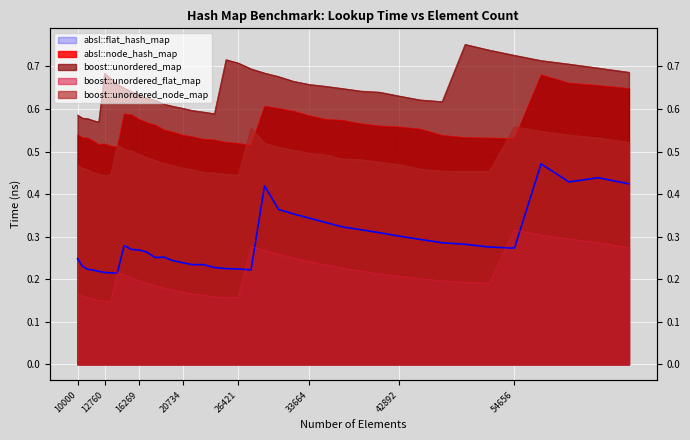

What is the total value across all series at 63216?

2.6